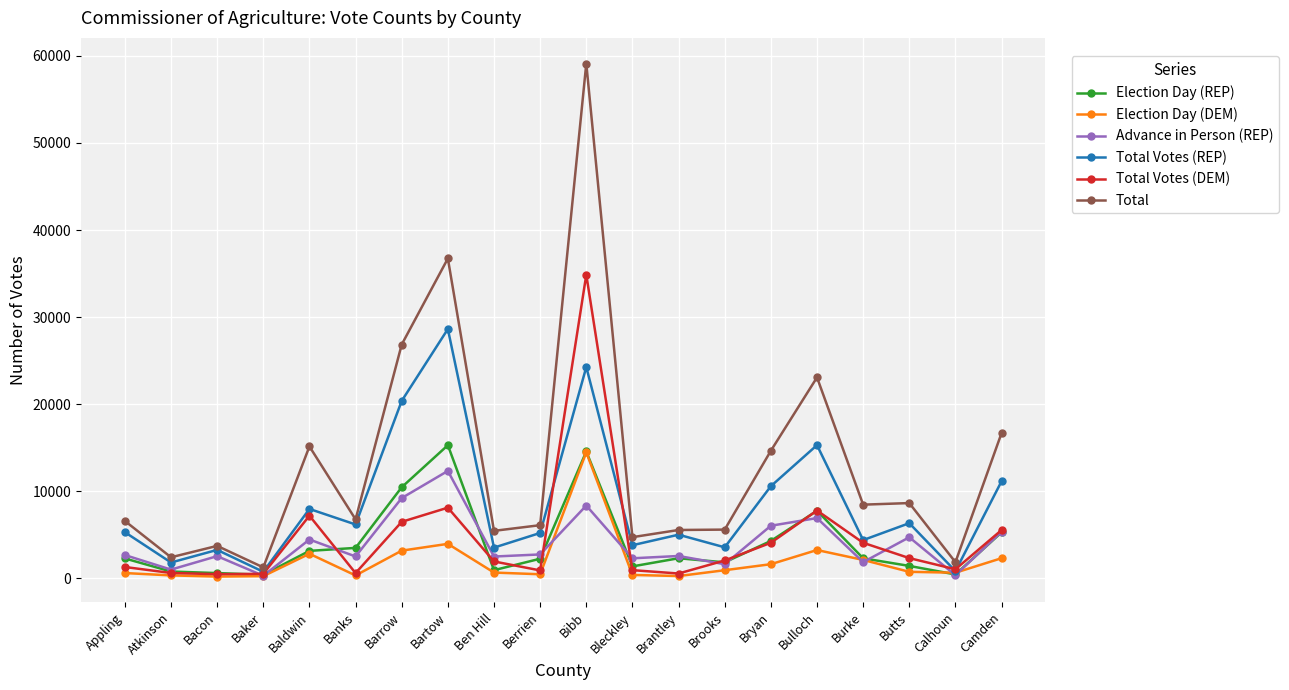

What is the average value of the Advance in Person (REP) series?

4007